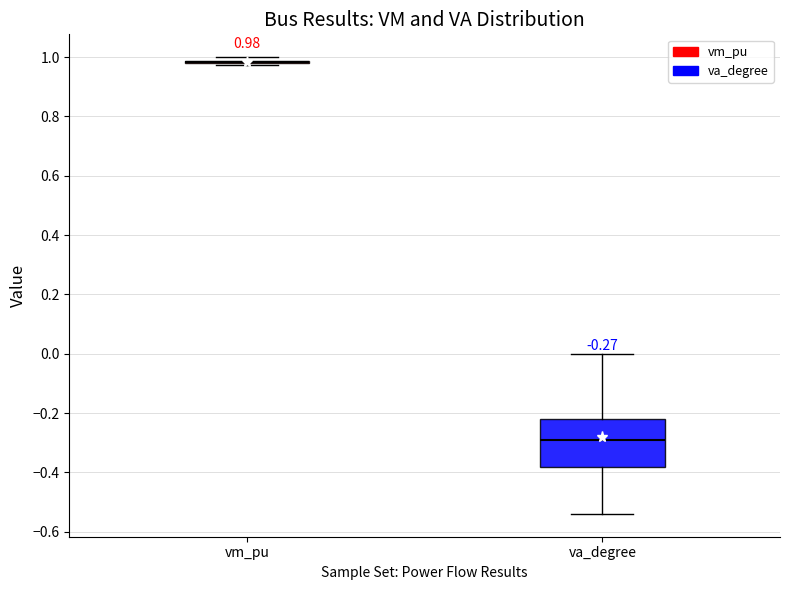

Which box is the tallest, from its lower edge to its upper edge?

va_degree